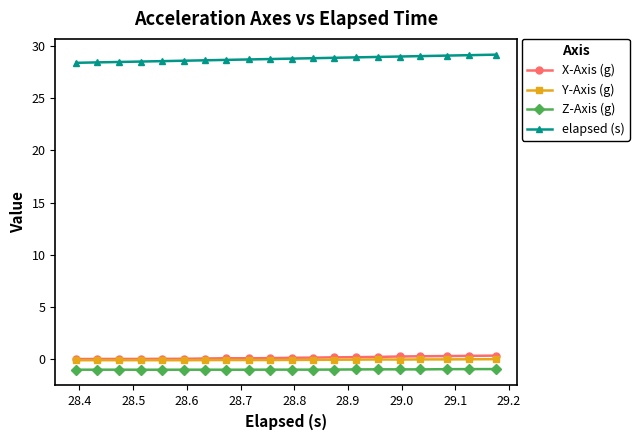

True or false: Y-Axis (g) has more than 1 points higher than both neighbors.

True